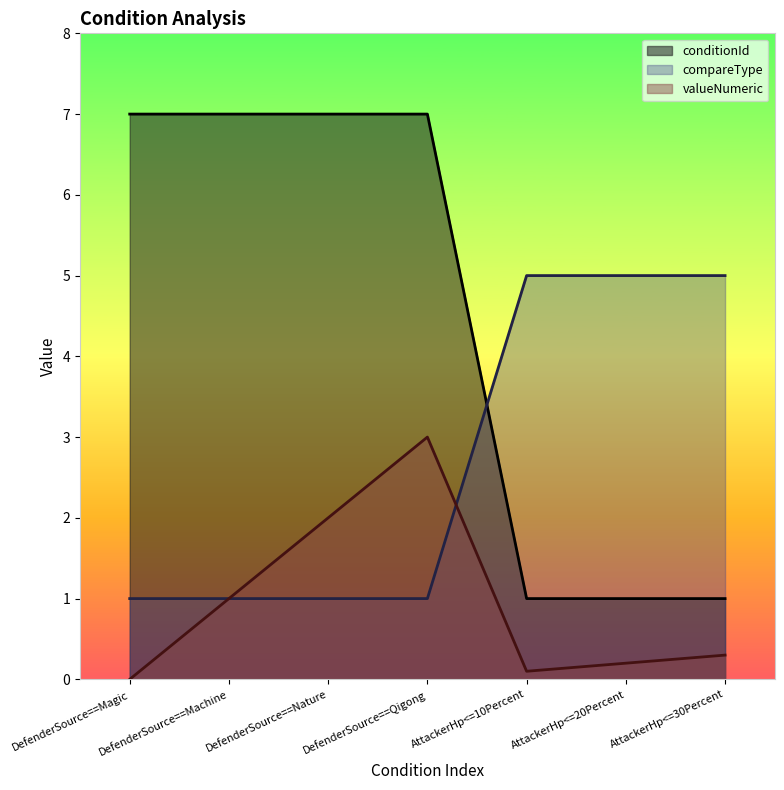

What is the sum of all compareTypeInt values?

19.0